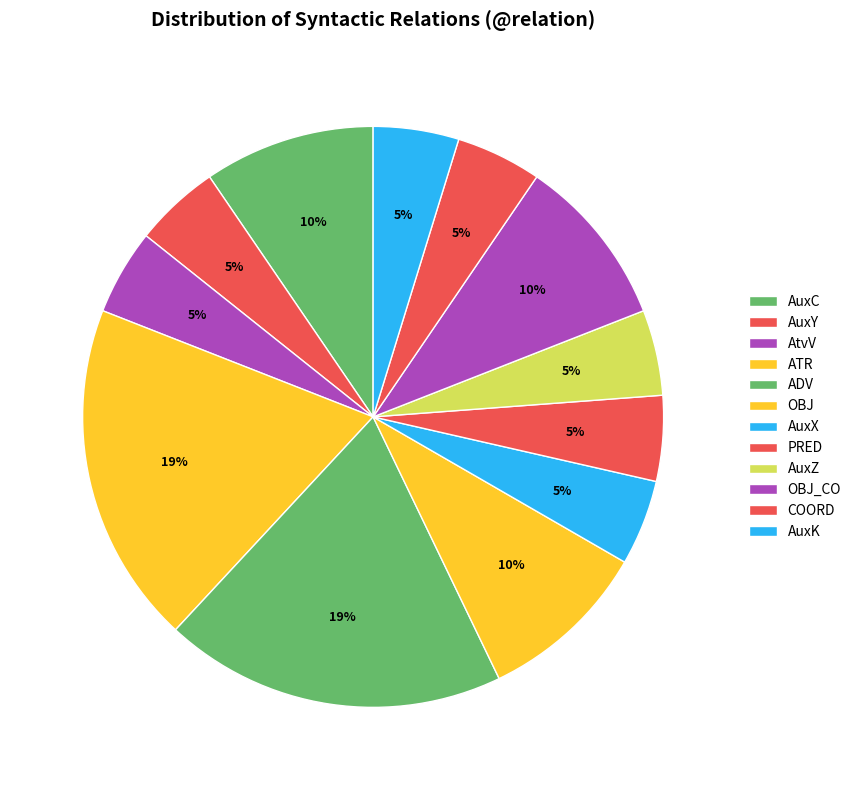

To the nearest percent, what is the difference between the ADV and AuxK slice percentages?

14%